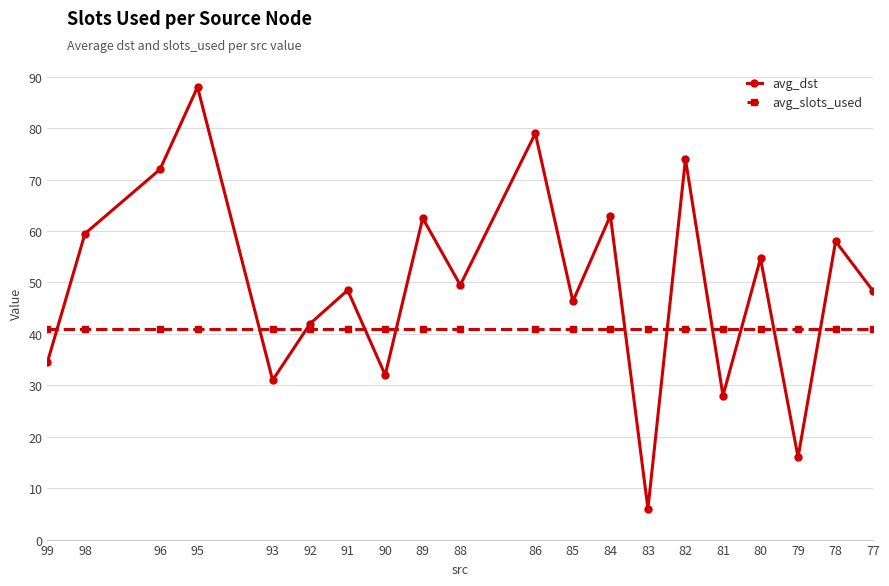

What is the sum of all avg_dst values?

992.8